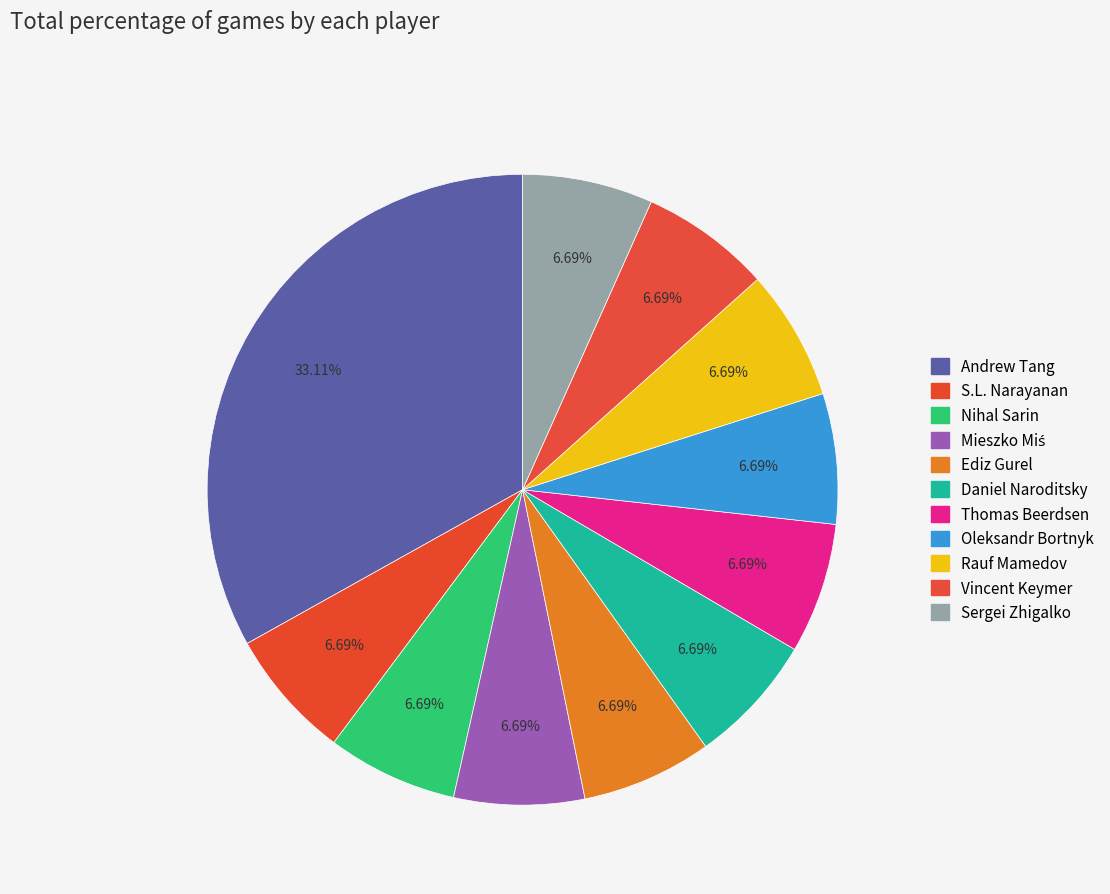

To the nearest percent, what is the combined percentage of Thomas Beerdsen and Oleksandr Bortnyk?

13%